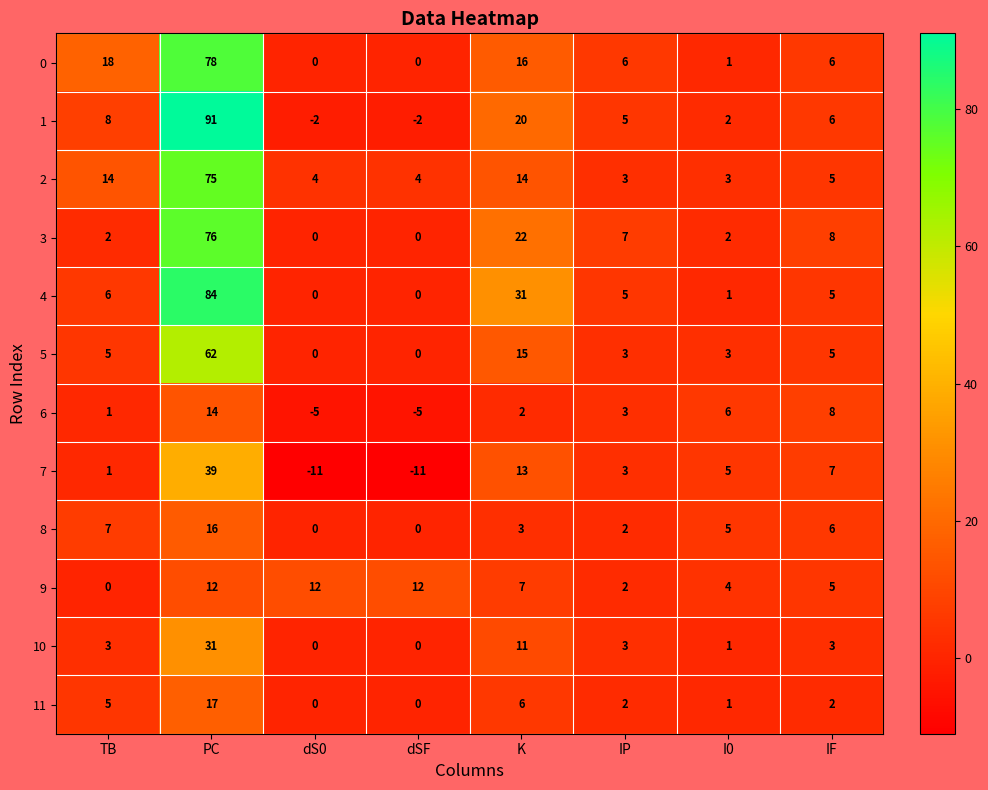

What is the sum of all 7 values?

46